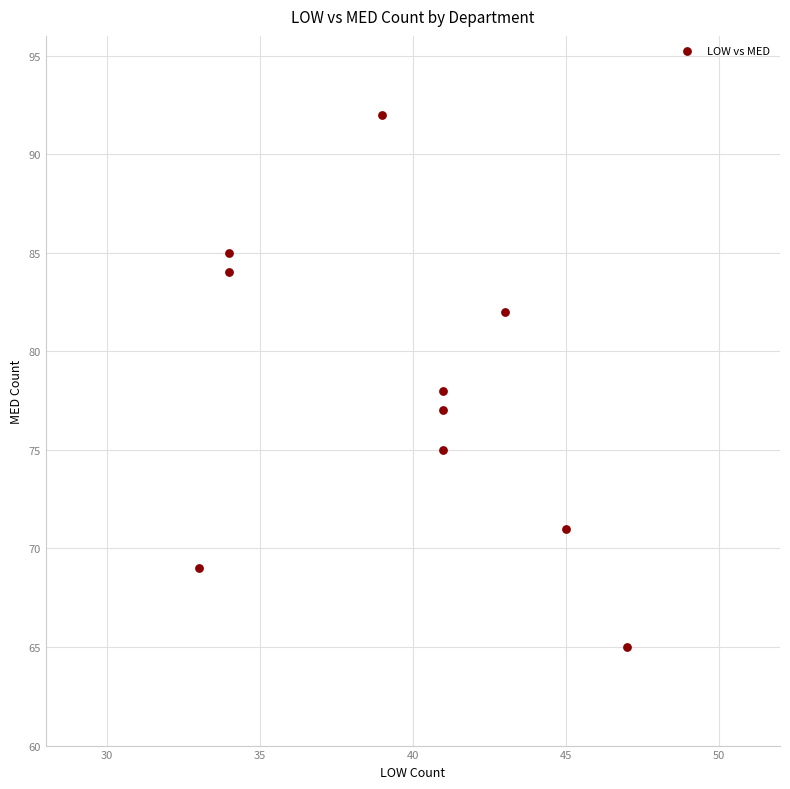

What is the average Y value?

78